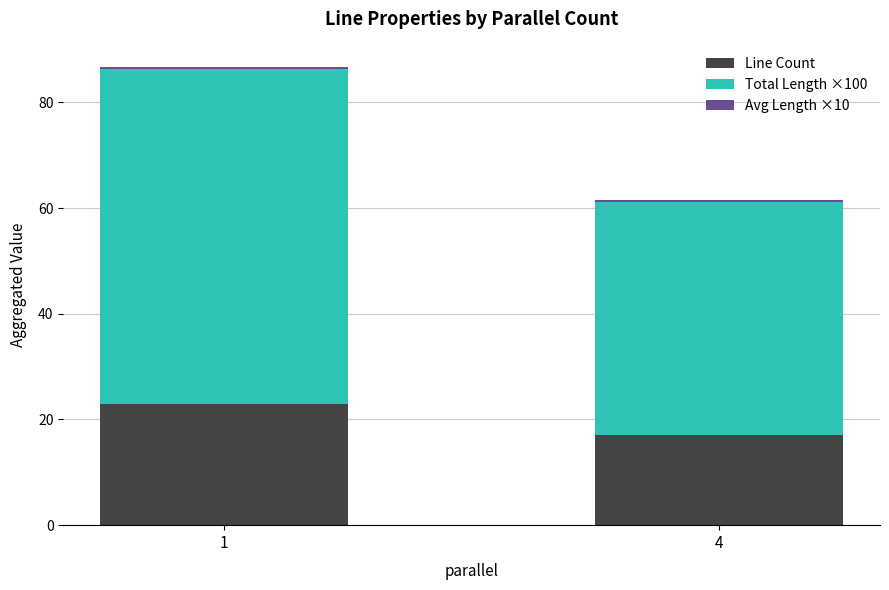

What is the sum of all Line Count values?

40.0